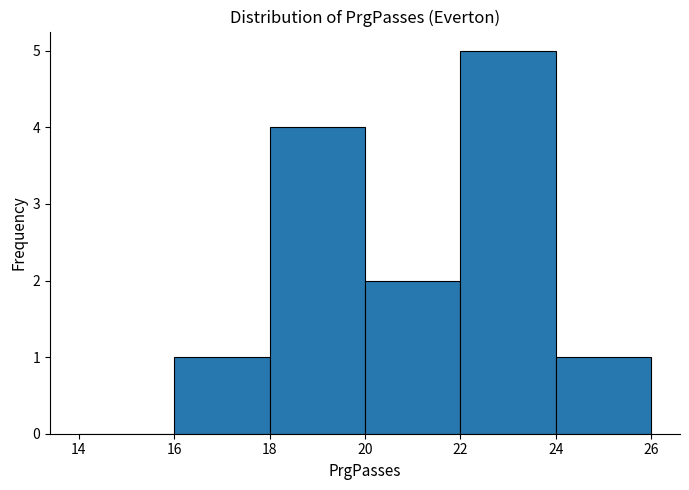

Reading left to right, list every bar in this chart as the range it spans on the x-axis followed by its height. The values are not printed on the chart, so give them approximately, as read against the axis.

14 to 16: 0
16 to 18: 1
18 to 20: 4
20 to 22: 2
22 to 24: 5
24 to 26: 1